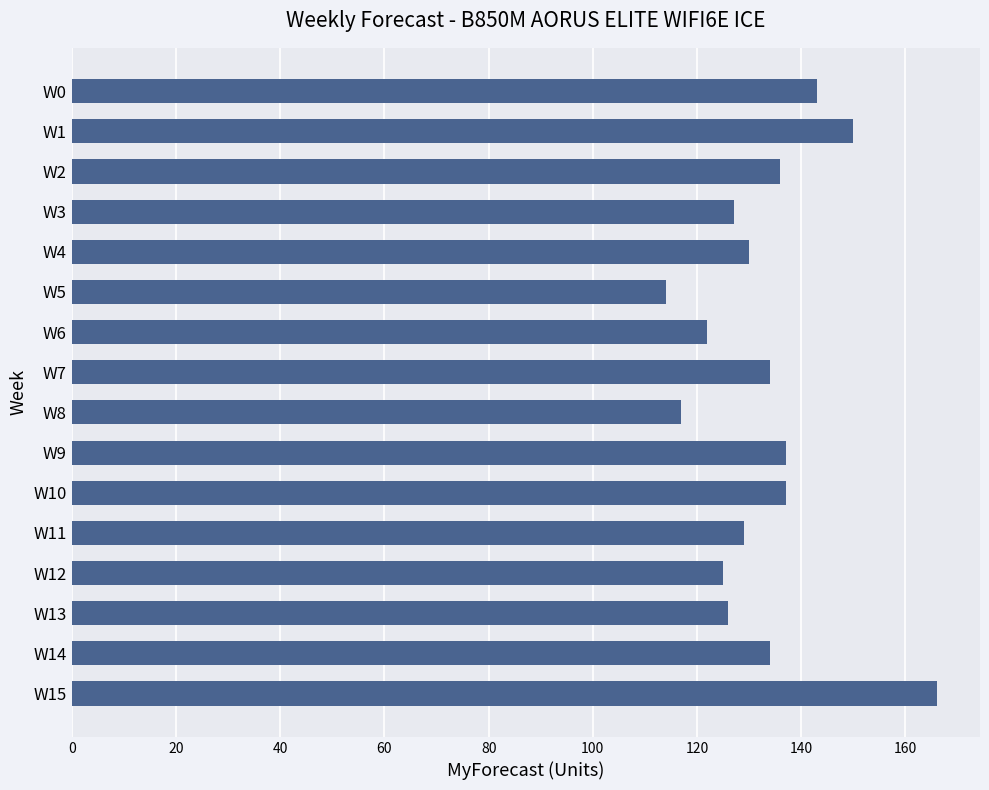

What is the value of the 9th bar from the top?

117